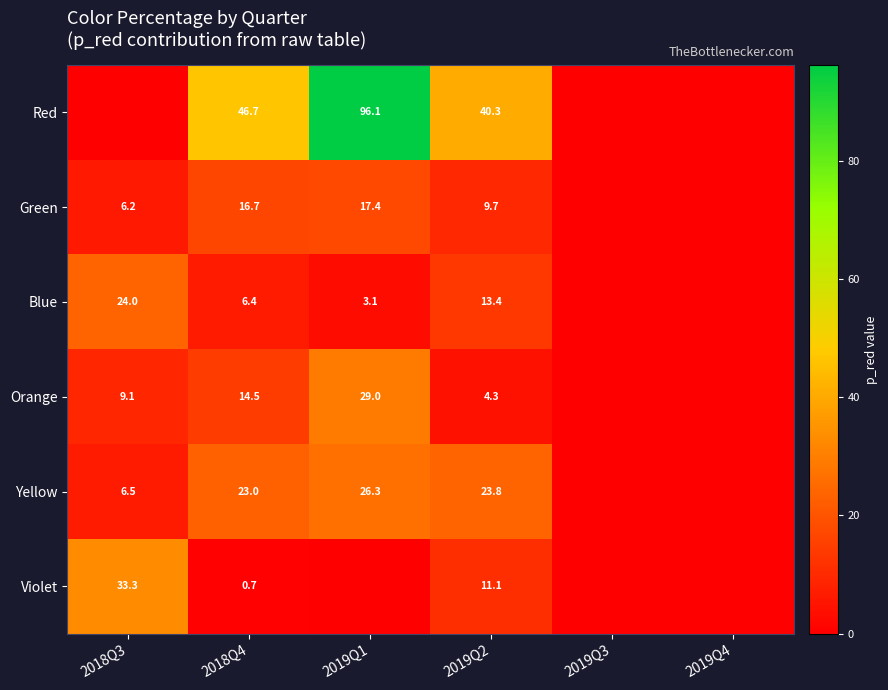

The Yellow series shows 9.3 at 2018Q3. True or false?

False